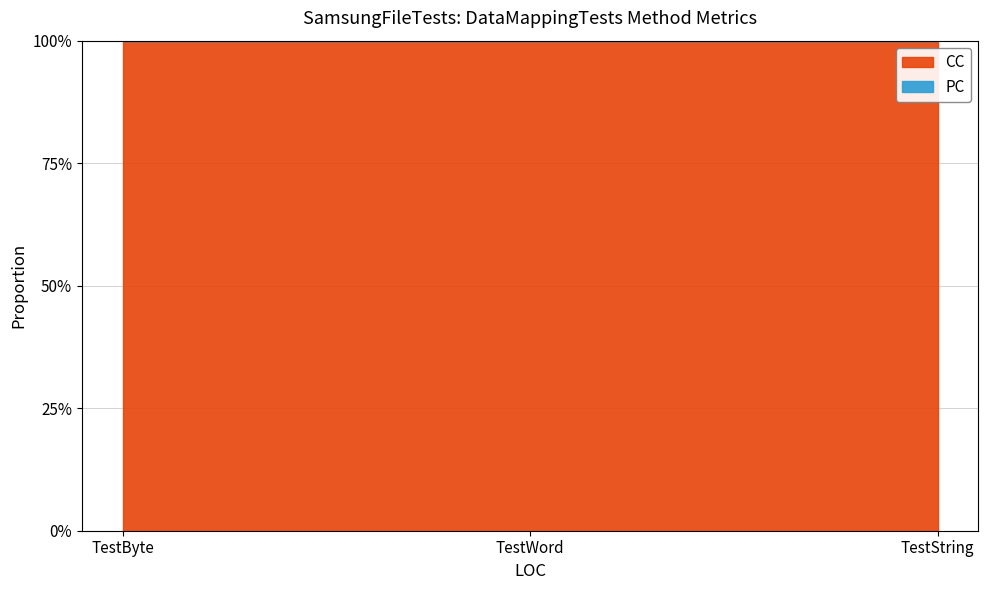

What is the sum of all CC values?

6